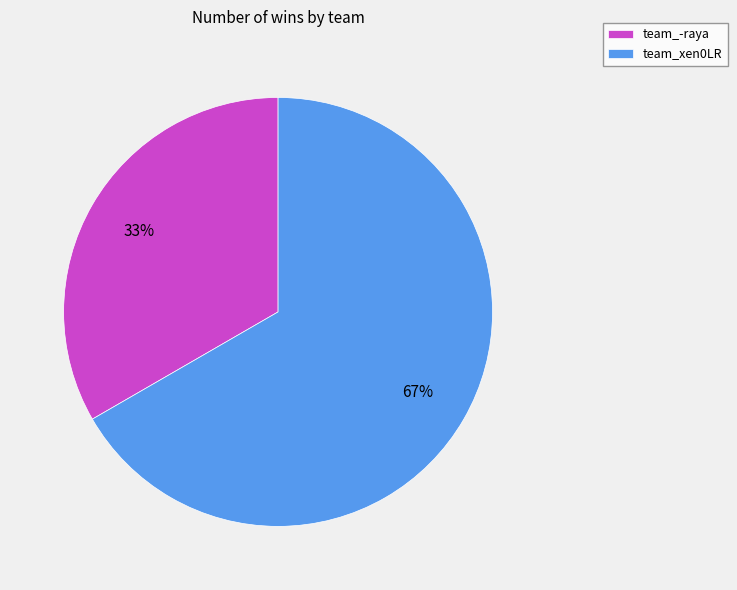

To the nearest percent, what percentage of the pie is team_-raya?

33%